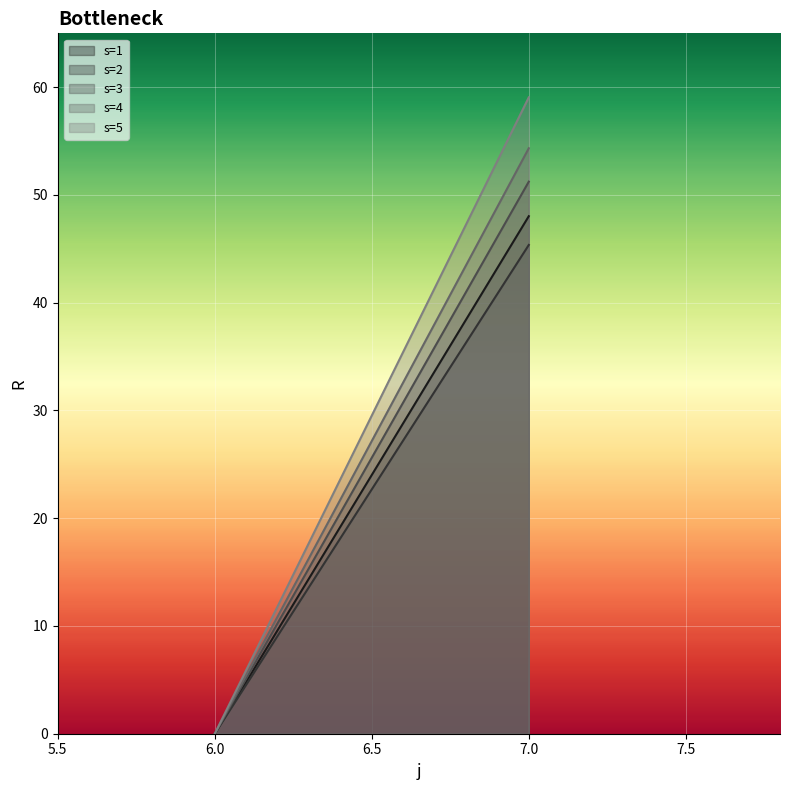

Is it true that s=1 equals 0.0 at 6?

True